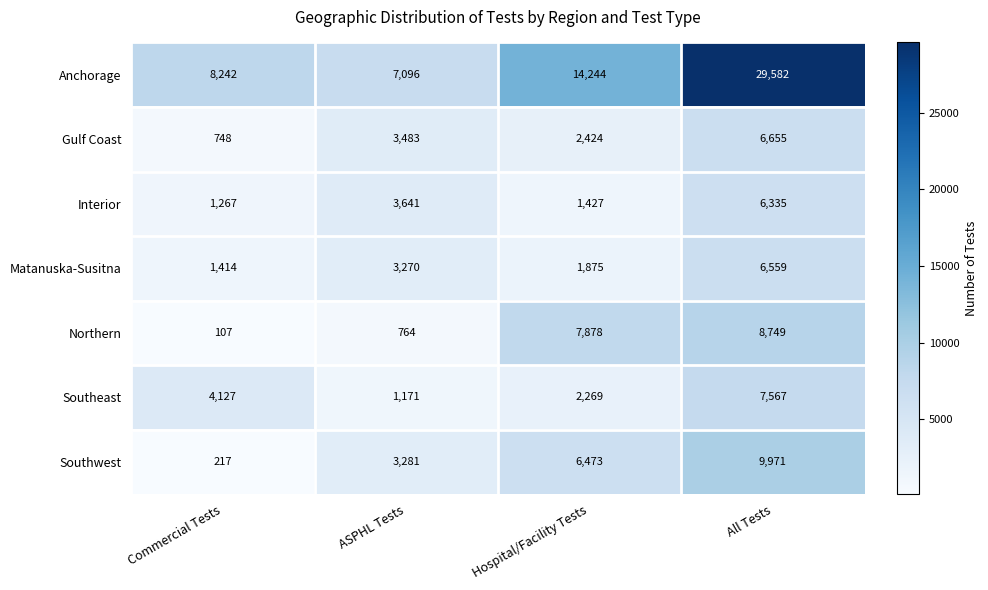

How many Southwest values are between 3281 and 9971?

3